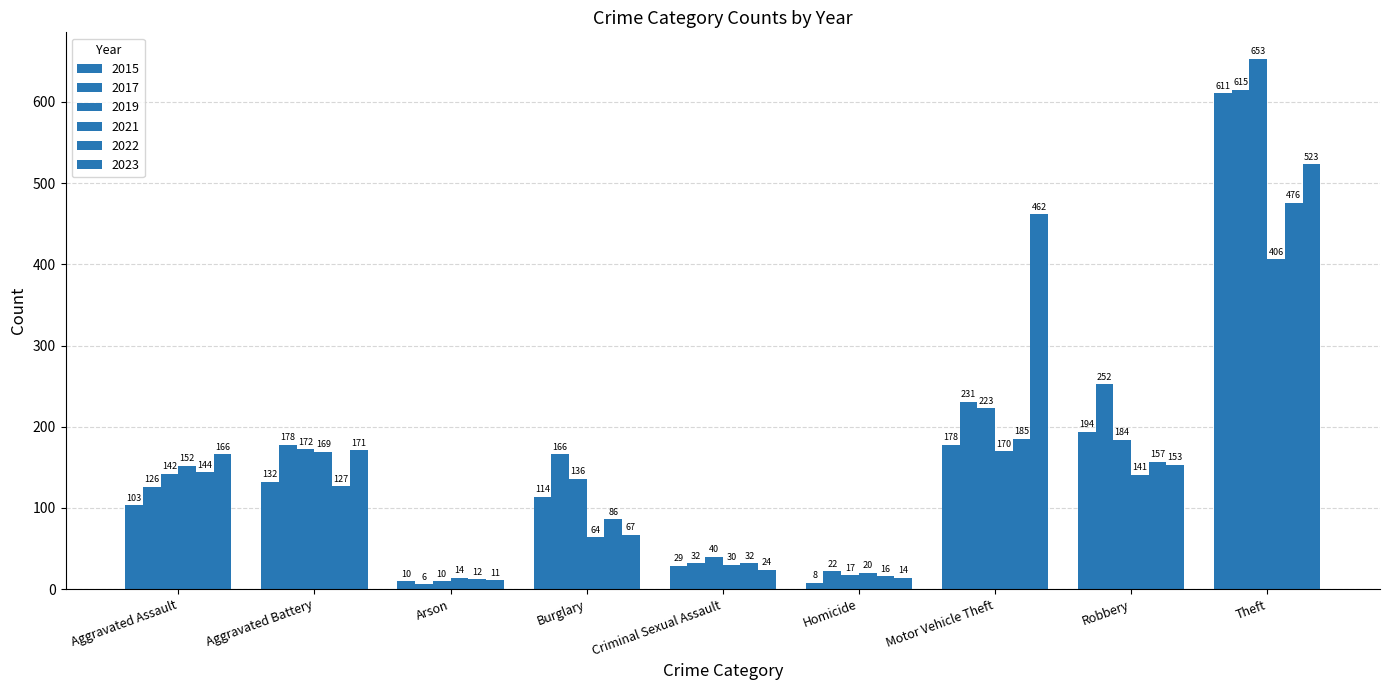

How many data points in 2015 are less than 114?

4